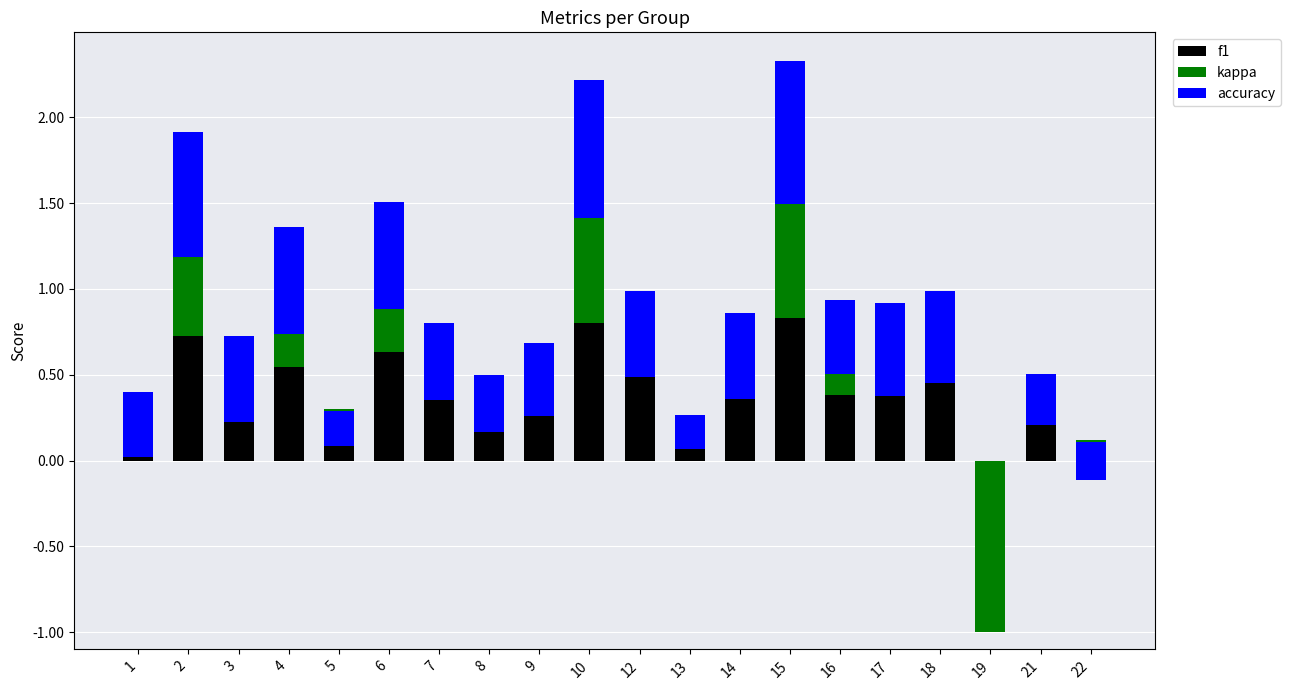

Where is accuracy nearest to the value 0?

19